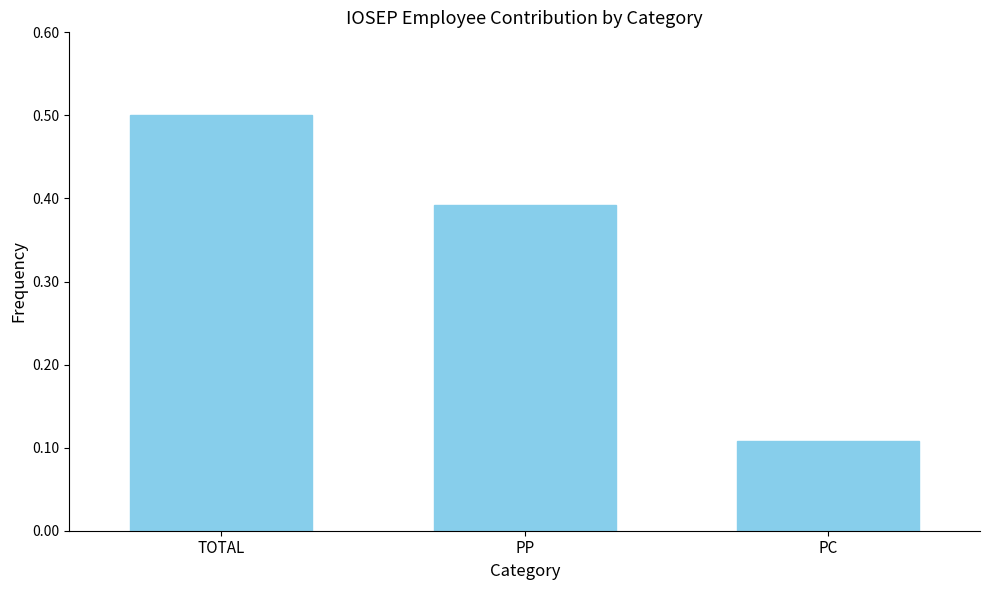

List the labels in order of value, largest first.

TOTAL, PP, PC